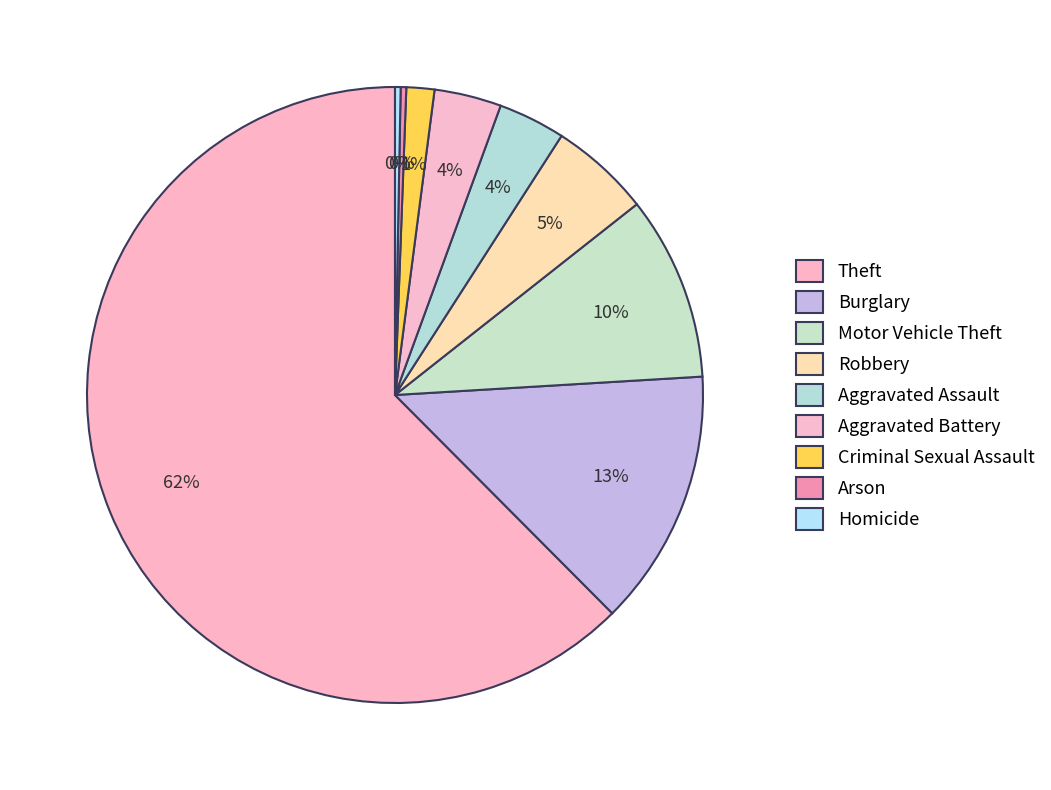

To the nearest percent, what is the difference between the Aggravated Battery and Arson slice percentages?

3%